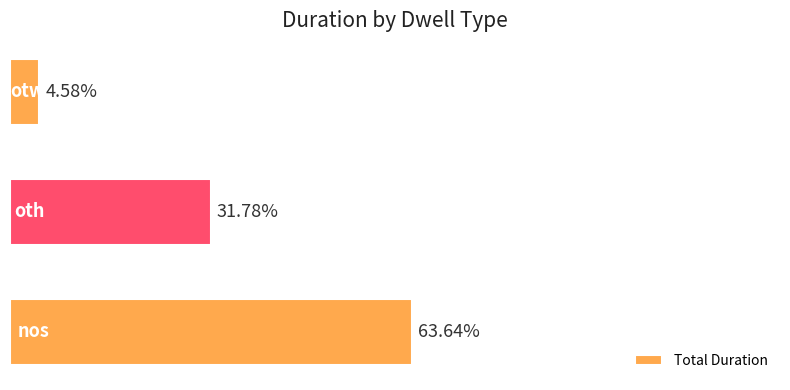

Does the chart contain any negative values?

No